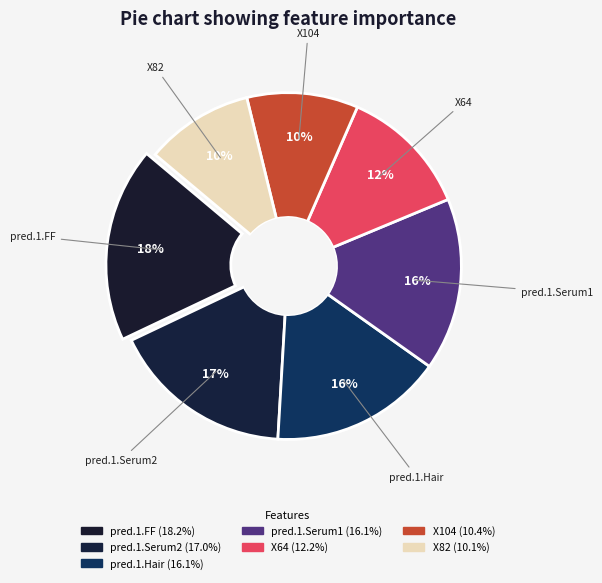

Is there a majority slice in this chart?

No